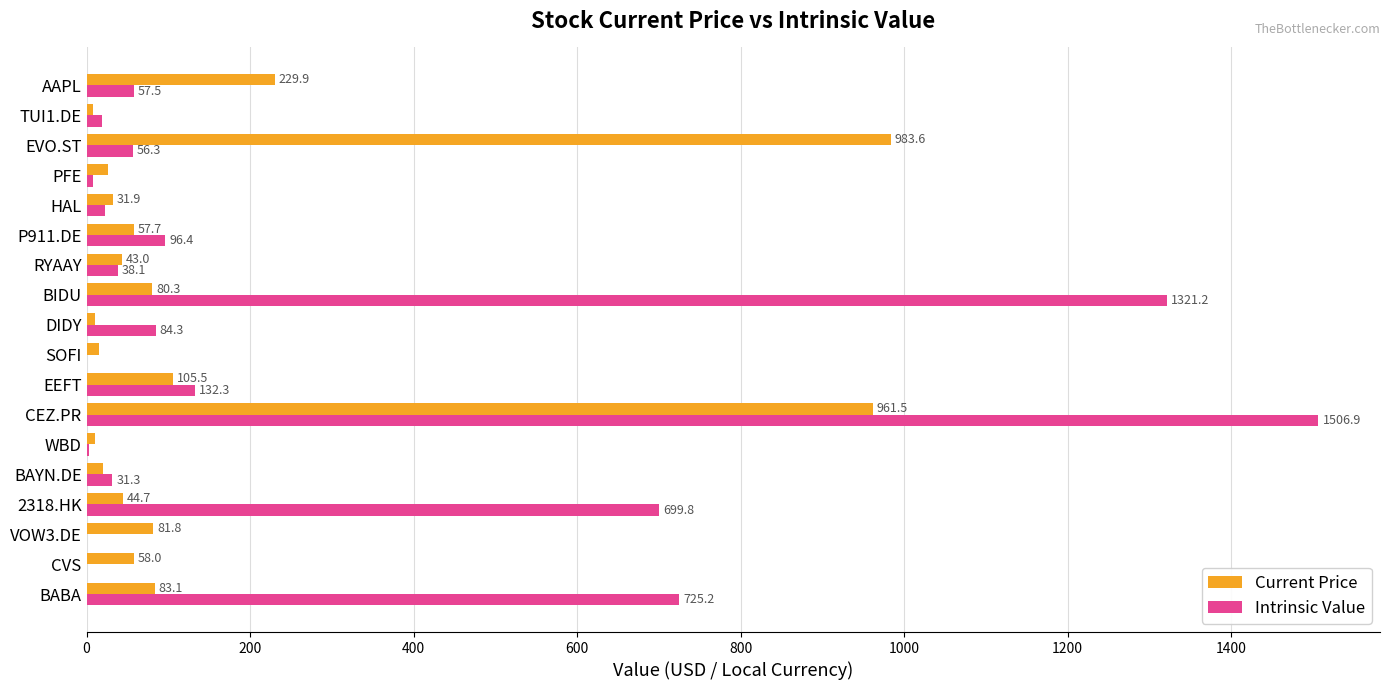

Which series changed the most between BIDU and TUI1.DE?

Intrinsic Value